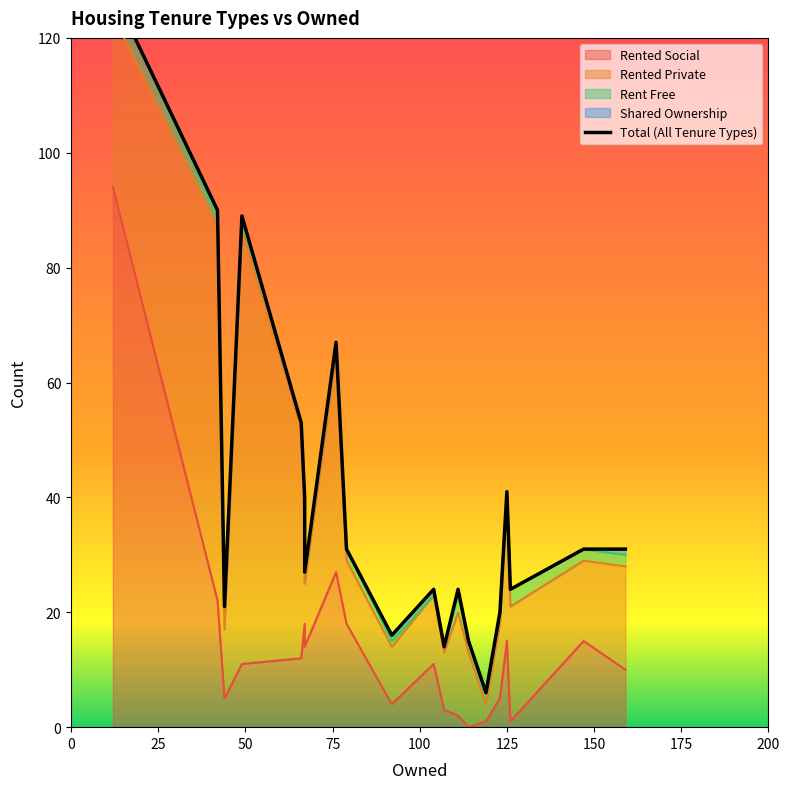

What is the change in value from 0 to 25?

-38